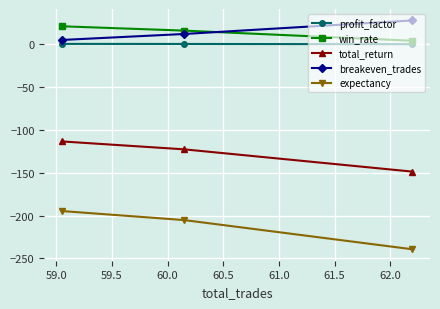

What is the maximum value for win_rate?

21.0